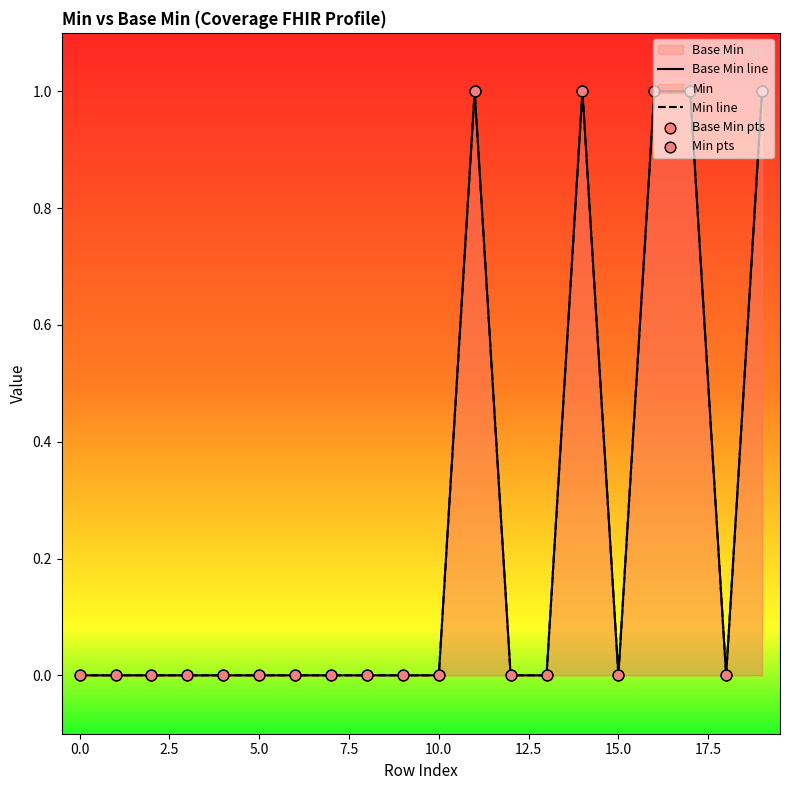

At which category is the sum across all series the highest?

11